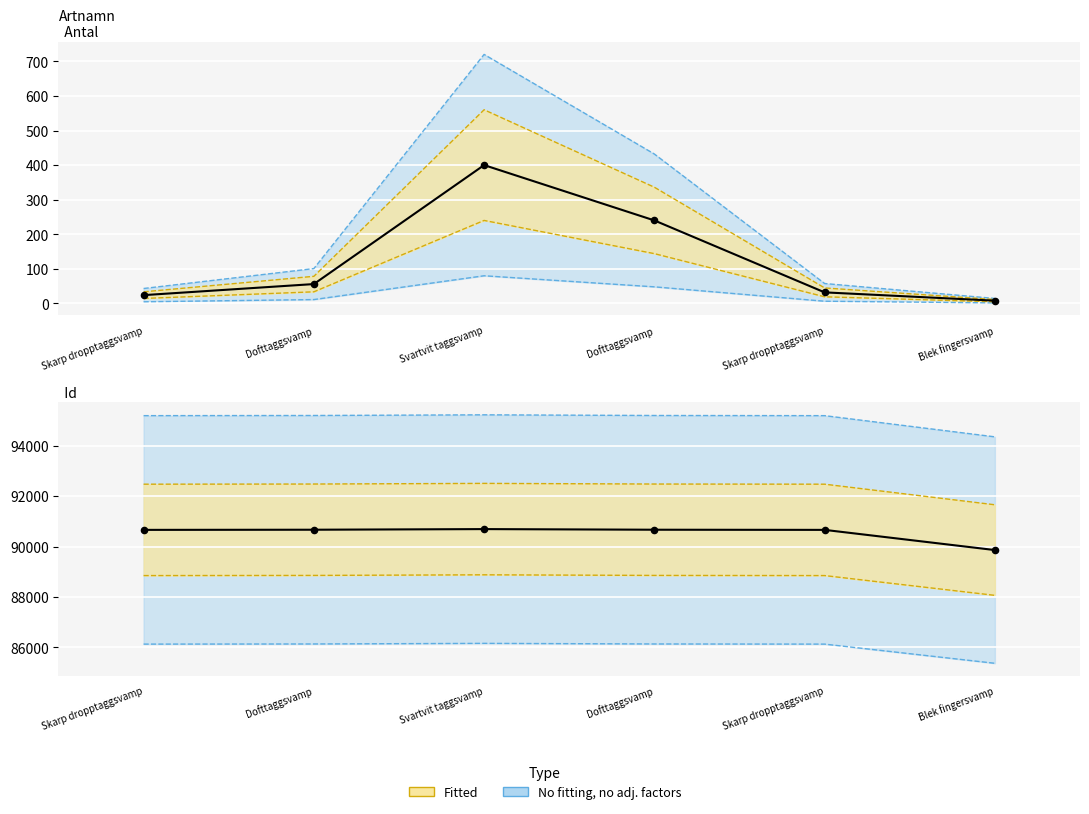

Which series contains the highest Y value?

Taxonsorteringsordning